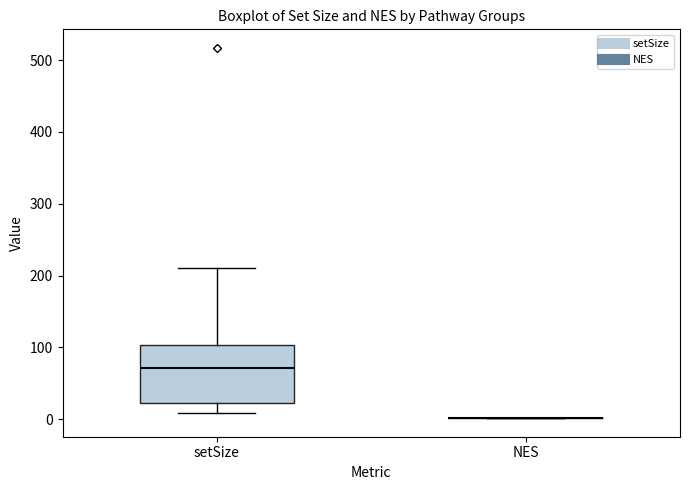

Reading left to right, read every box against the y-axis: the position of its median line, the range the box covers, and the ends of its whiskers. The values are not printed on the chart, so give them approximately, as read against the axis.

setSize: median 70, box 20 to 100, whiskers 10 to 210
NES: box collapsed to a line at 0, whiskers 0 to 0